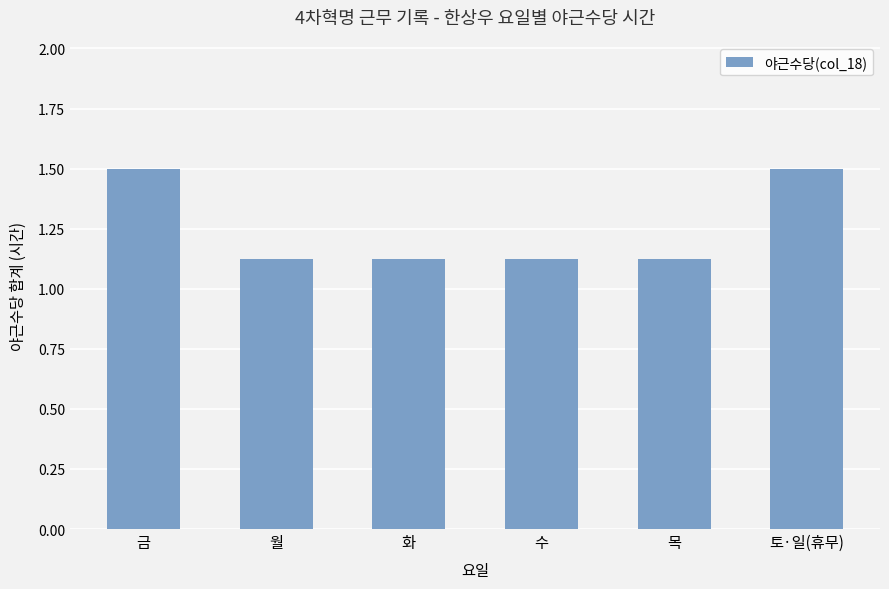

Which has a higher value, 금 or 목?

금